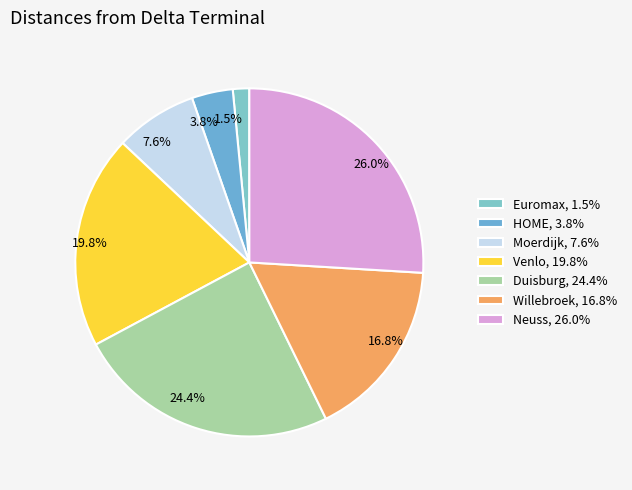

Combined, what portion of the pie is Neuss and Duisburg?

50.4%